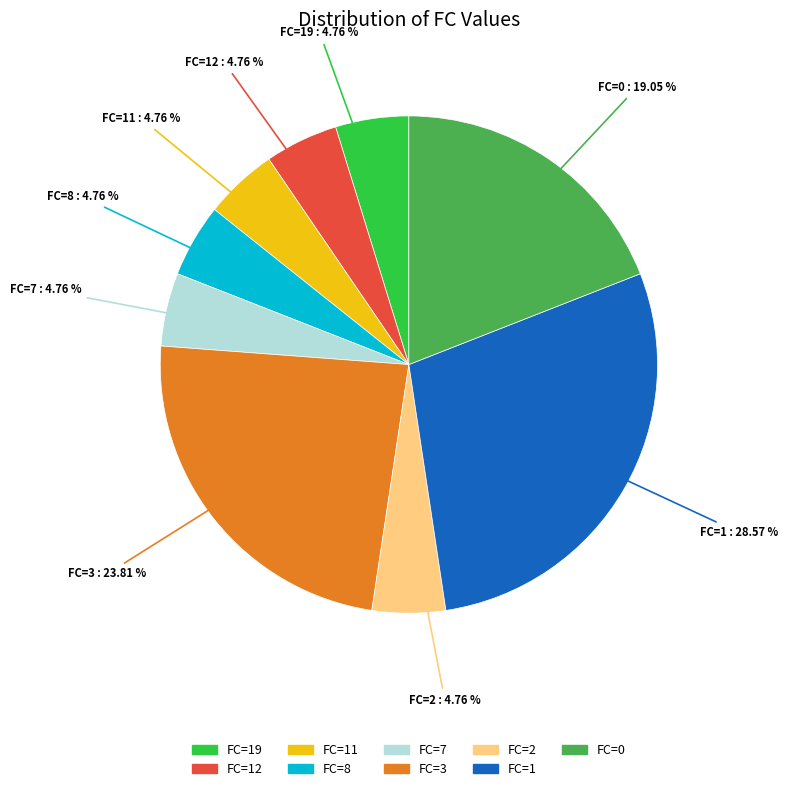

Is there a majority slice in this chart?

No